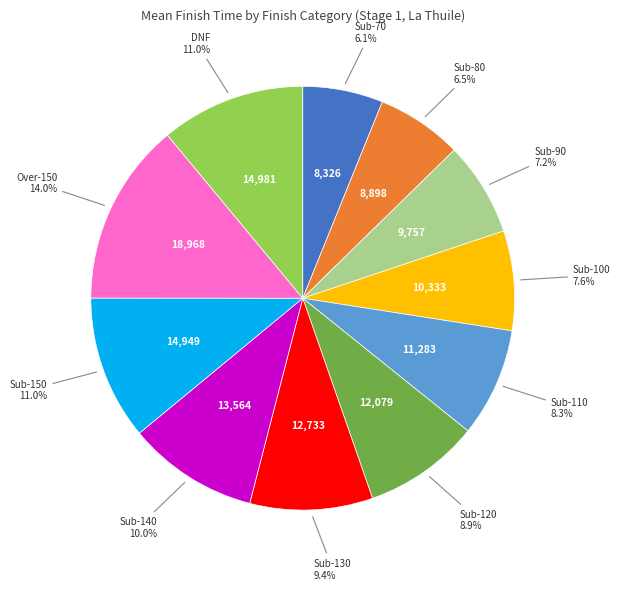

How much of the chart is everything except Sub-100?

92.4%